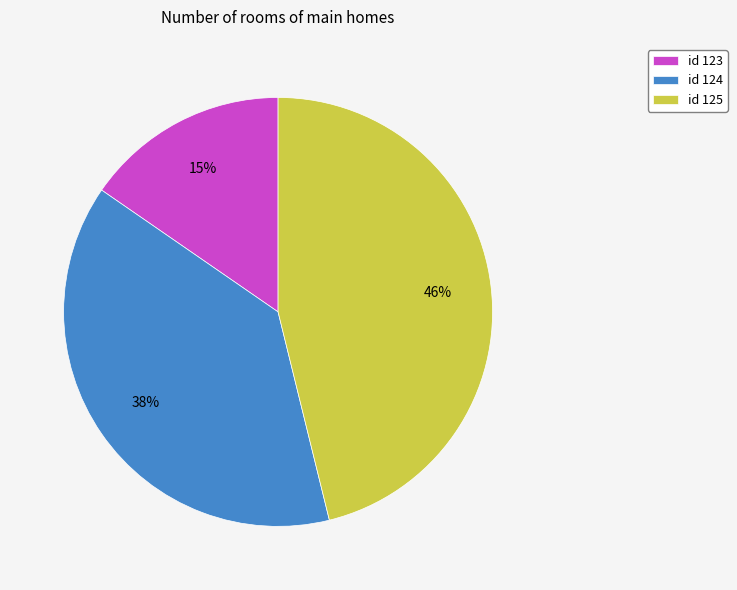

Approximately how many times larger is the value at id 124 compared to id 123?

2.5